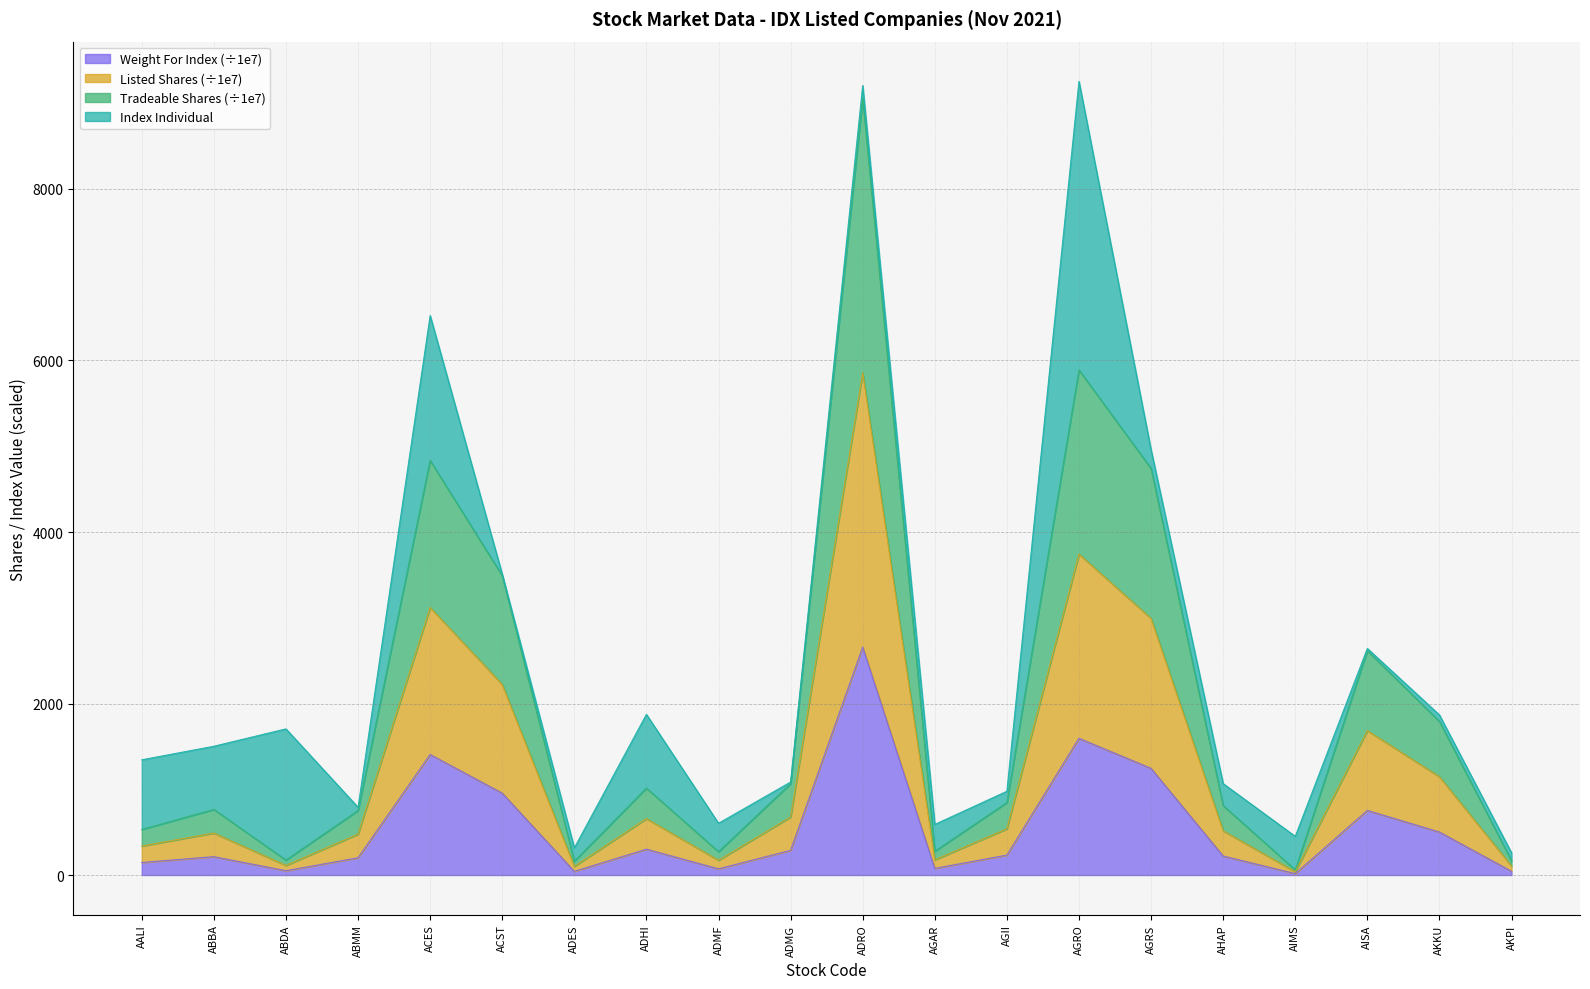

Does the chart have visible grid lines?

Yes